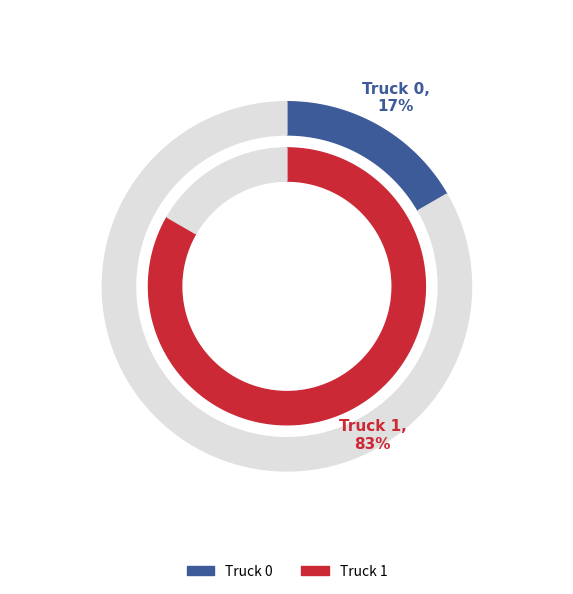

Does Truck 0 represent more than half of the total?

No